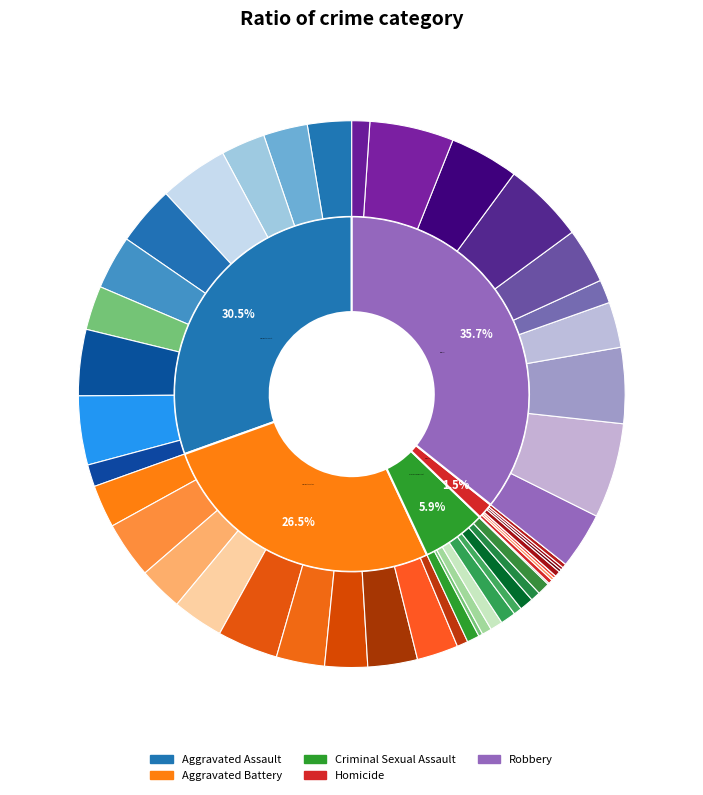

Which series changed the most between Criminal Sexual Assault and 8?

Aggravated Assault